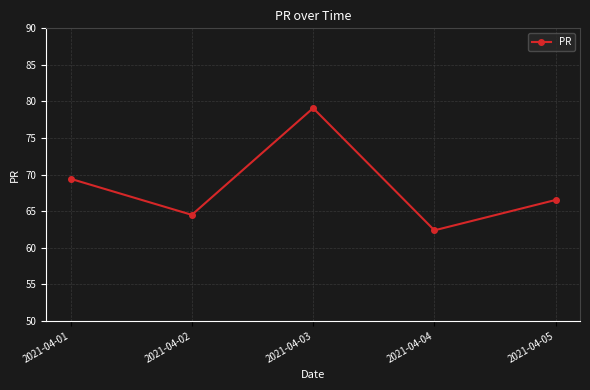

What is the difference between the maximum and minimum values?

16.7